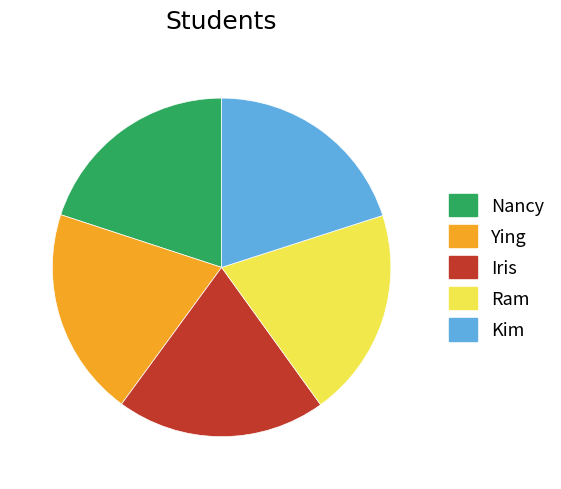

Does Kim represent more than half of the total?

No